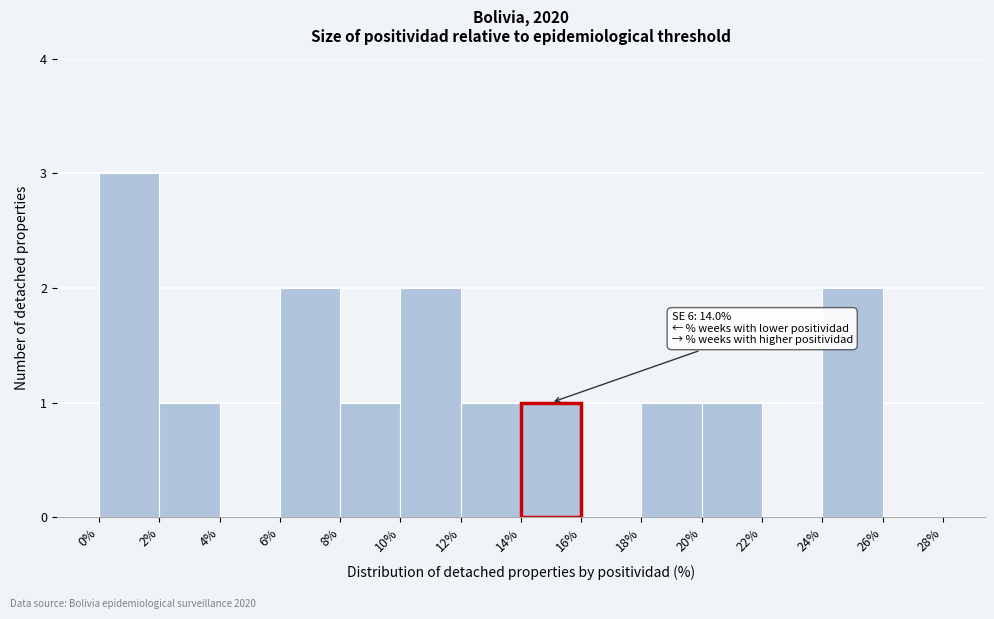

Which range on the x-axis has the tallest bar?

0% to 2%